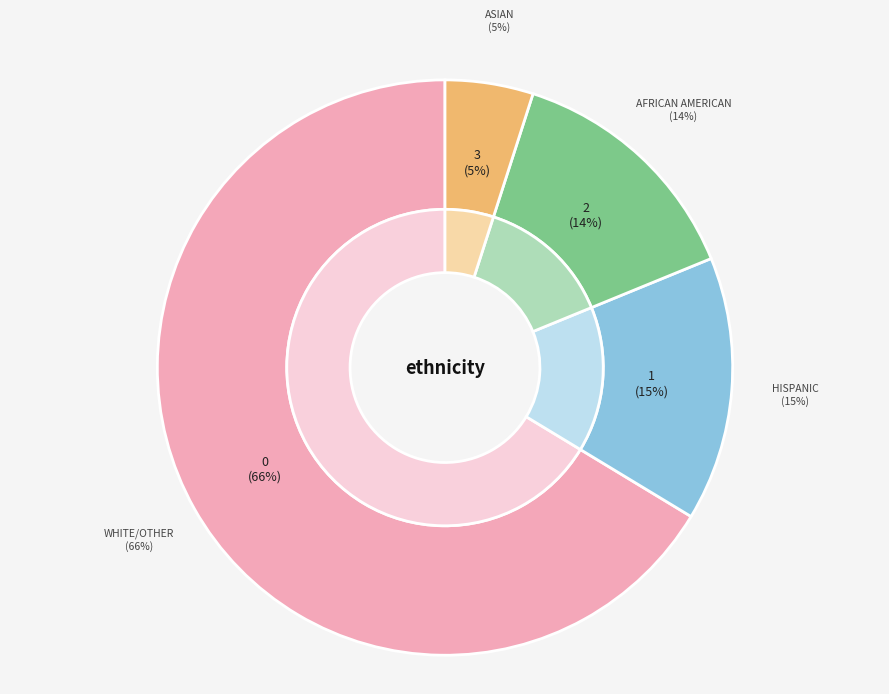

What is the change in value from White/Other to Asian?

-62